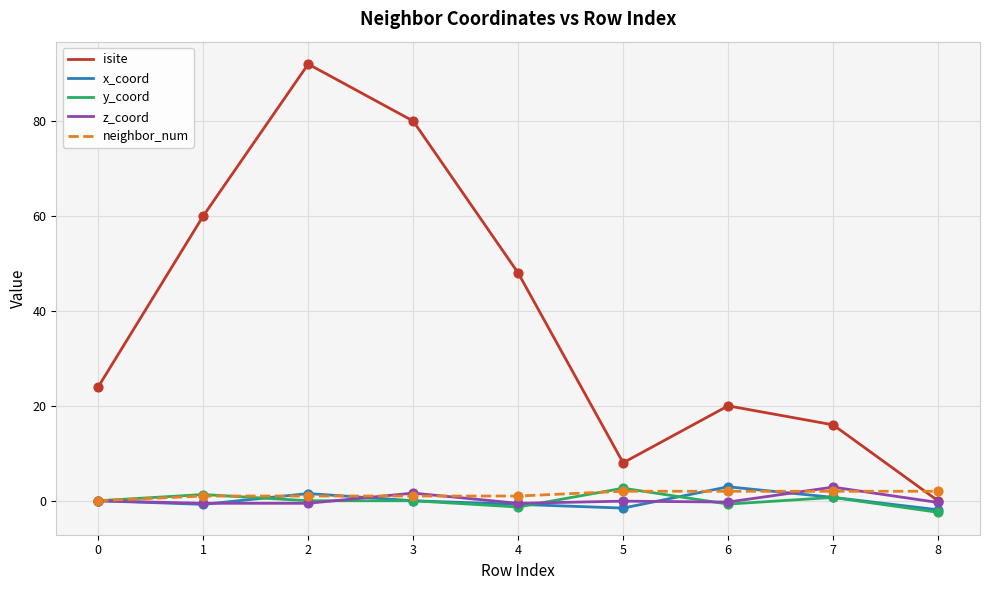

Between 3 and 6, which series saw the biggest shift?

isite